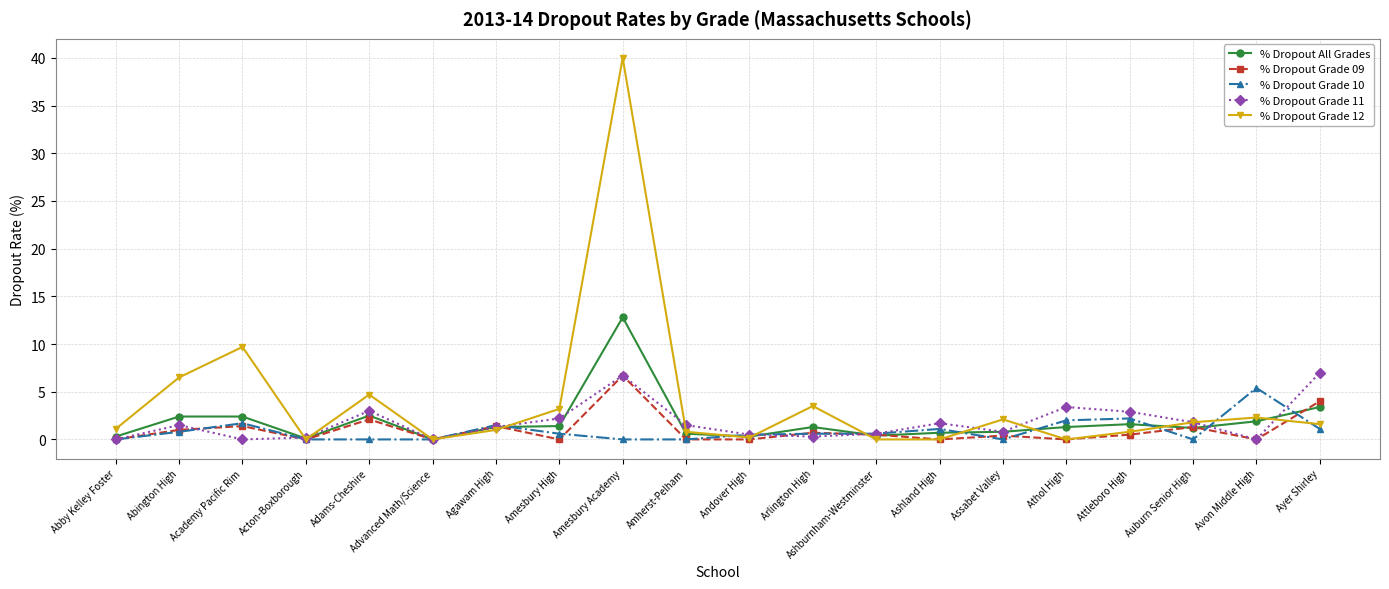

What is the spread (max minus min) of values at Adams-Cheshire?

4.7